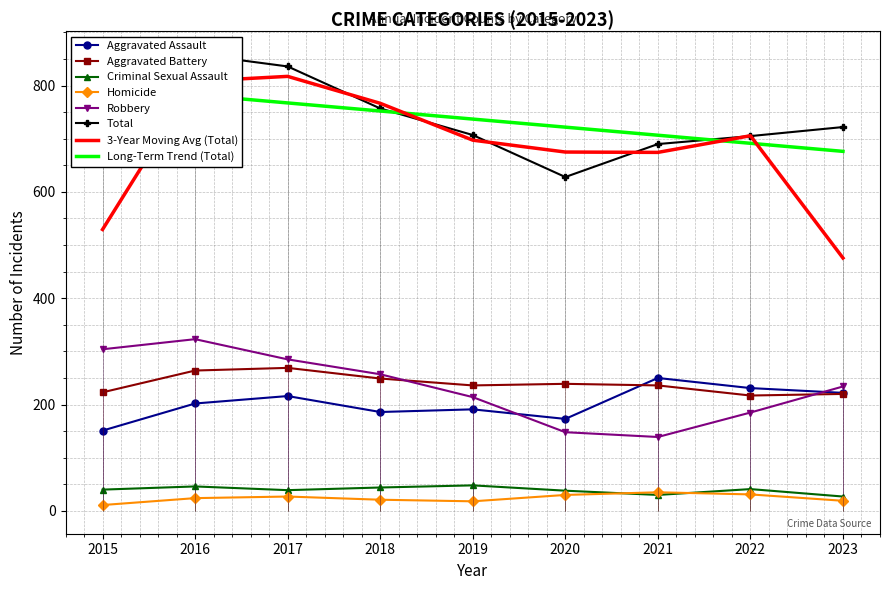

True or false: Criminal Sexual Assault and Aggravated Battery intersect in this chart.

False